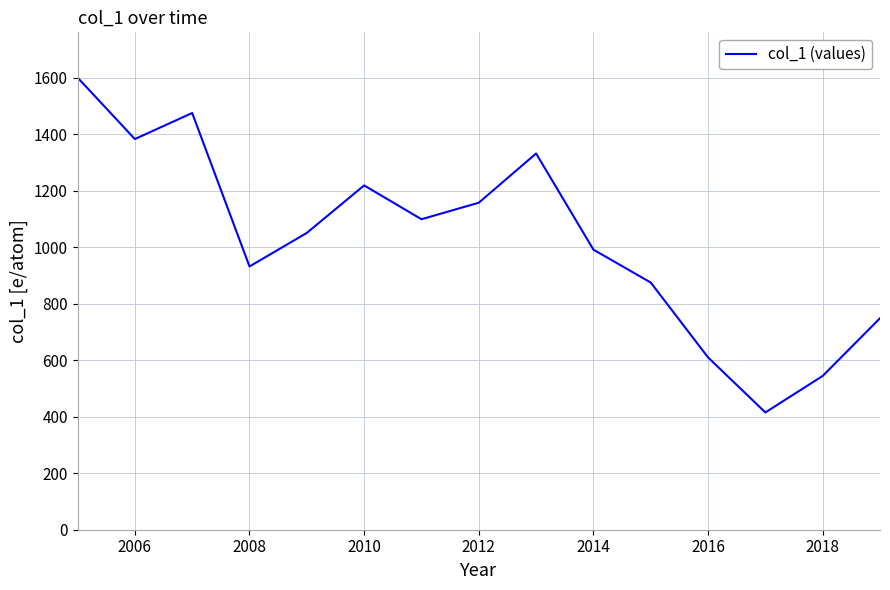

What is the greatest value displayed?

1601.3